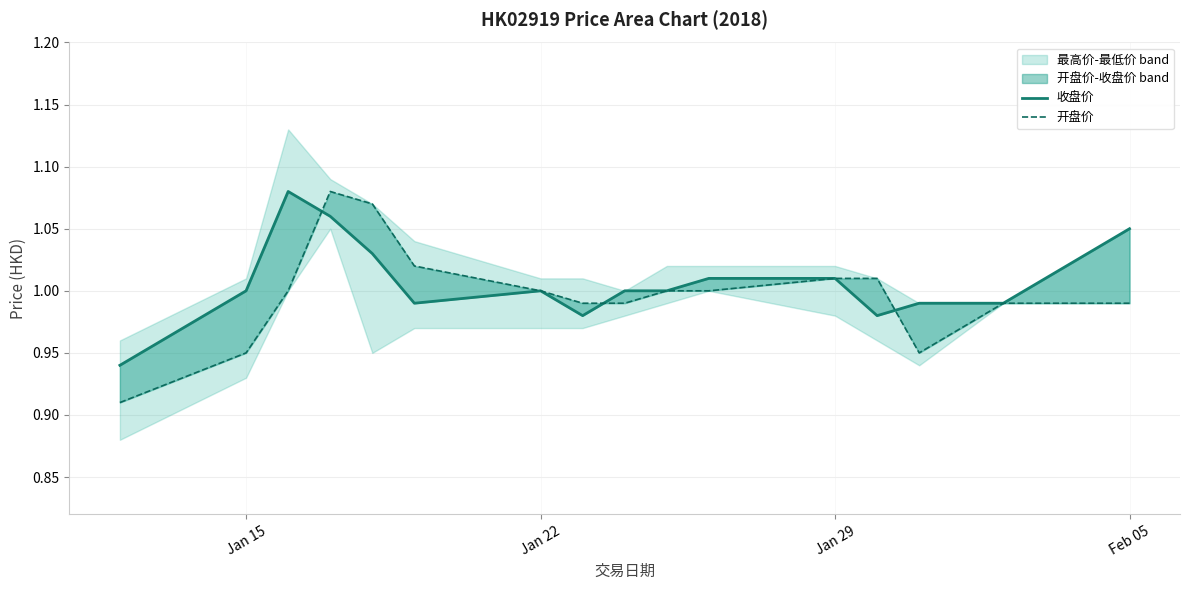

At how many categories does at least one series exceed 0?

16